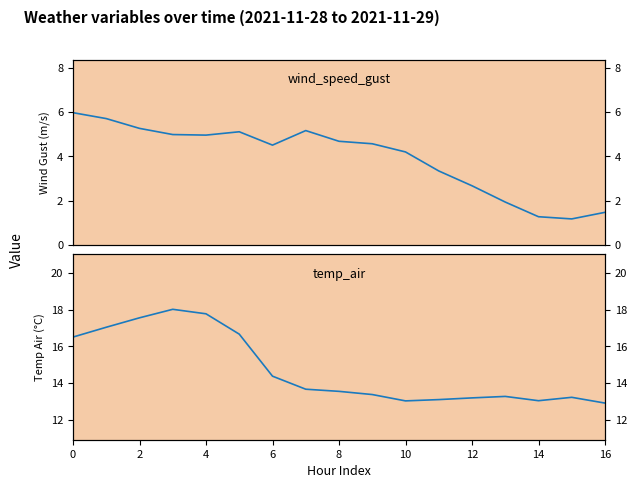

Rank the series by their average value, from highest to lowest.

temp_air, wind_speed_gust